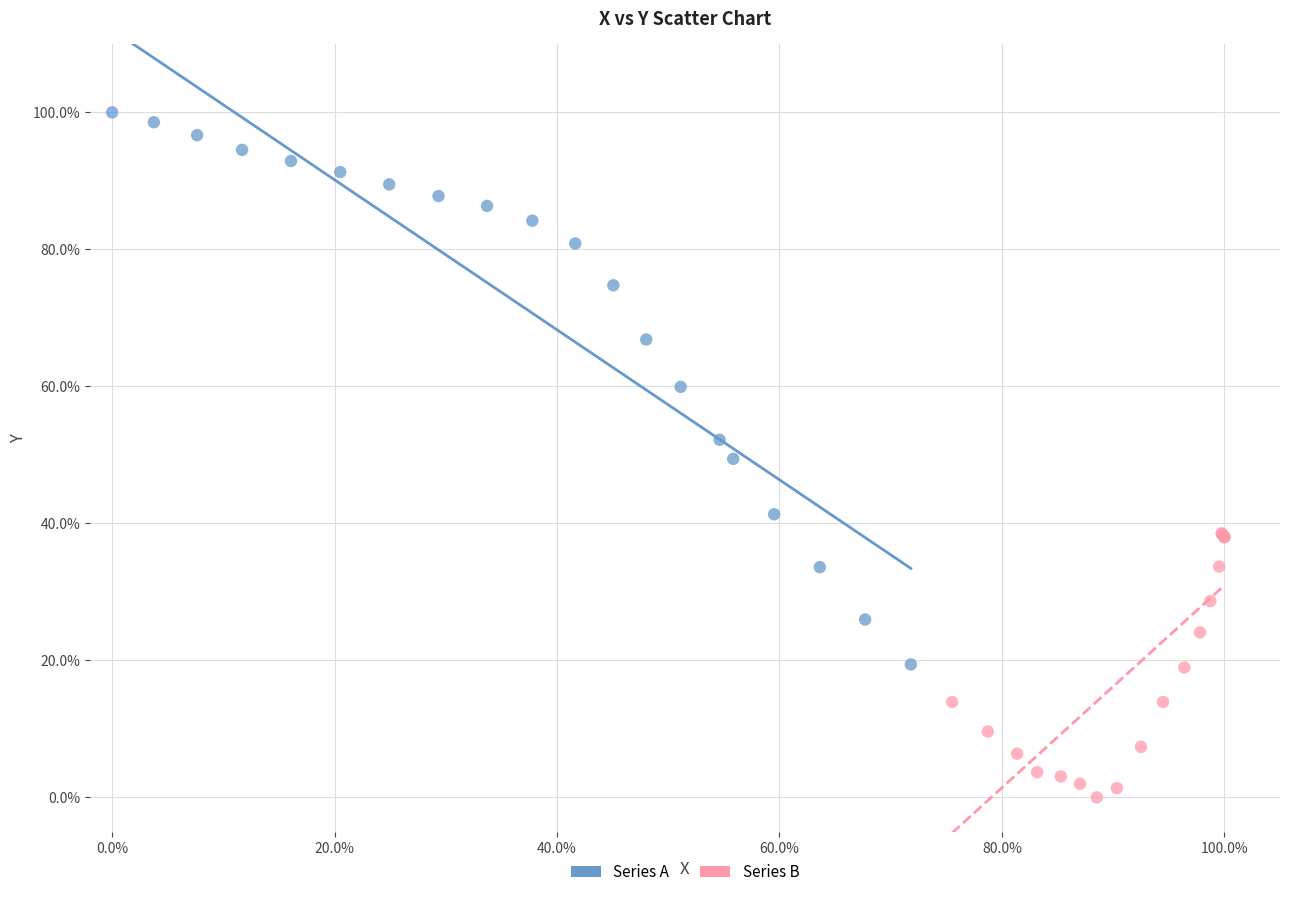

Which series reaches the maximum Y coordinate?

Series A